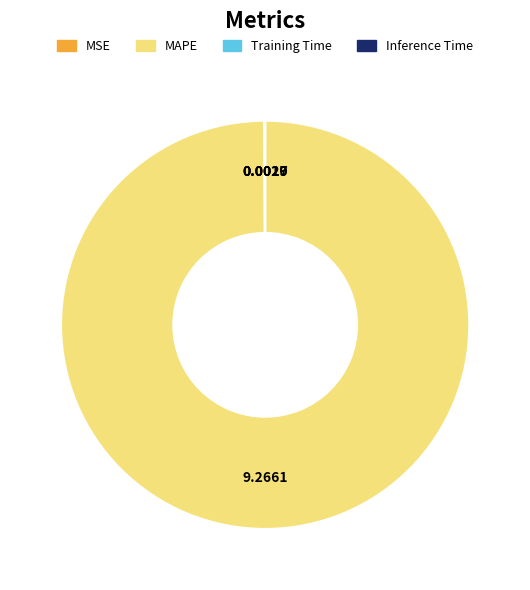

What is the largest slice in the pie chart?

MAPE